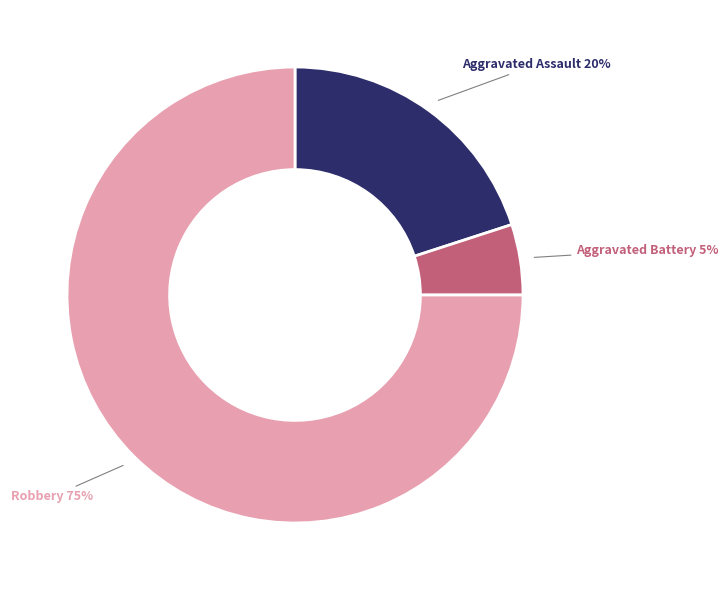

Does any single category account for the majority?

Yes